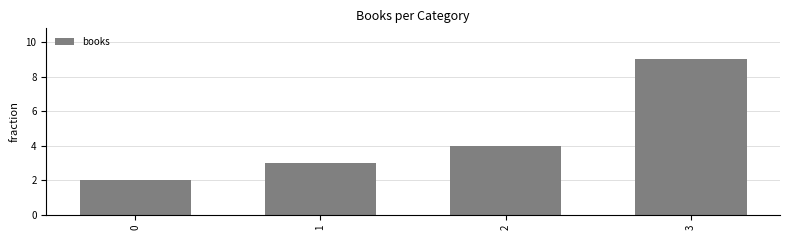

Count the number of categories in the chart.

4